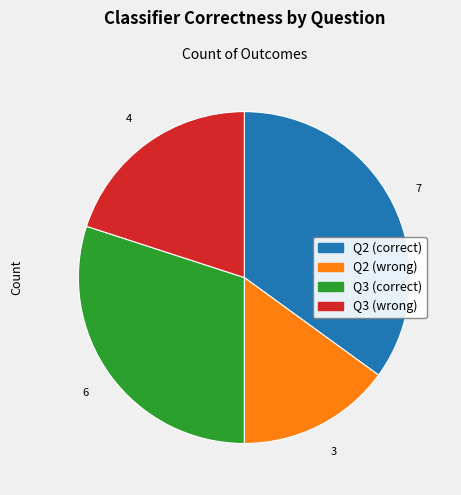

Count the number of slices in the pie.

4